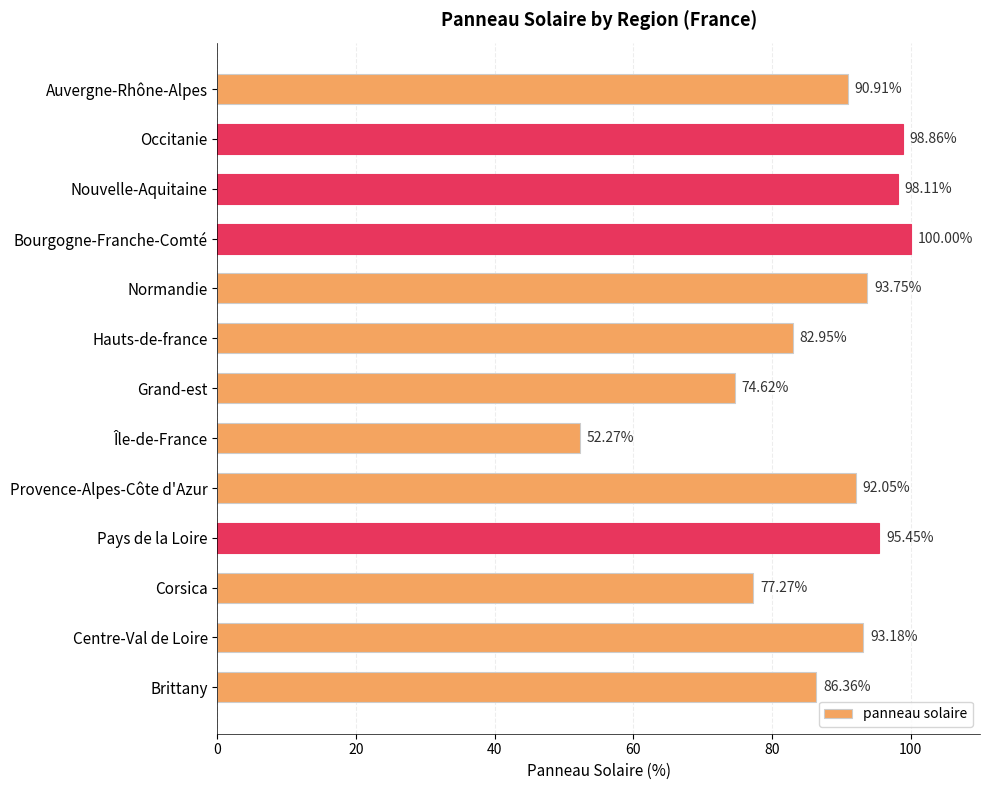

Rank the categories by value from lowest to highest.

Île-de-France, Grand-est, Corsica, Hauts-de-france, Brittany, Auvergne-Rhône-Alpes, Provence-Alpes-Côte d'Azur, Centre-Val de Loire, Normandie, Pays de la Loire, Nouvelle-Aquitaine, Occitanie, Bourgogne-Franche-Comté